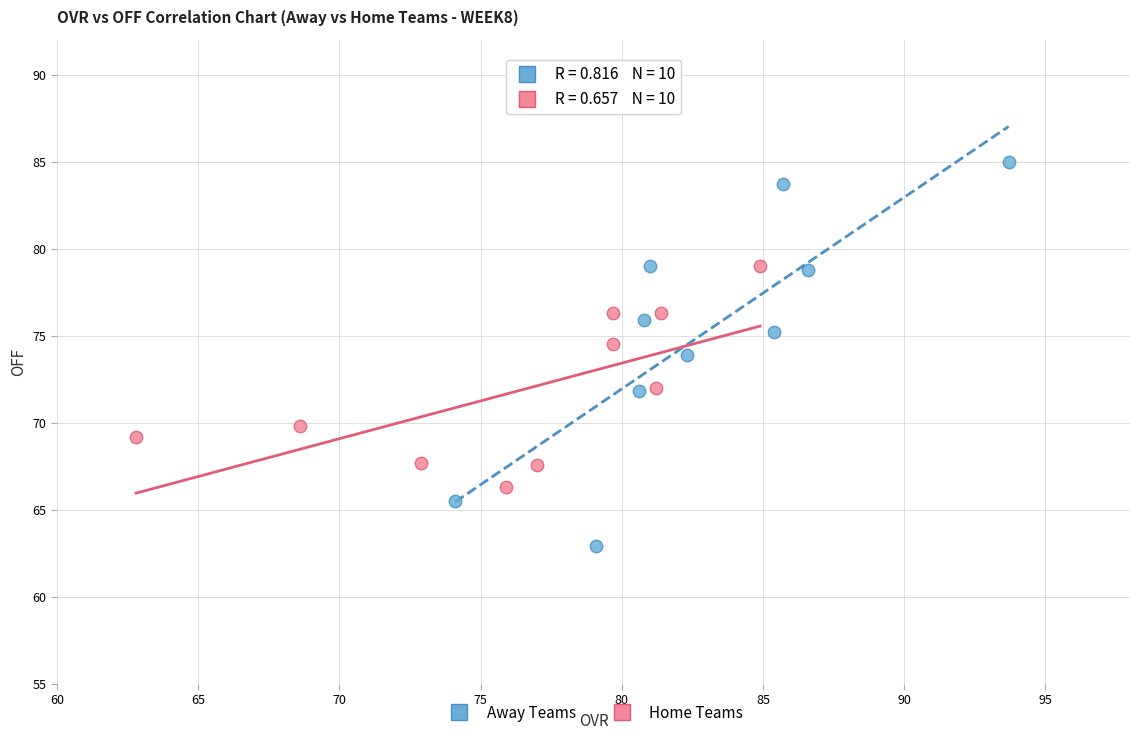

Which series reaches the minimum Y coordinate?

Away Teams